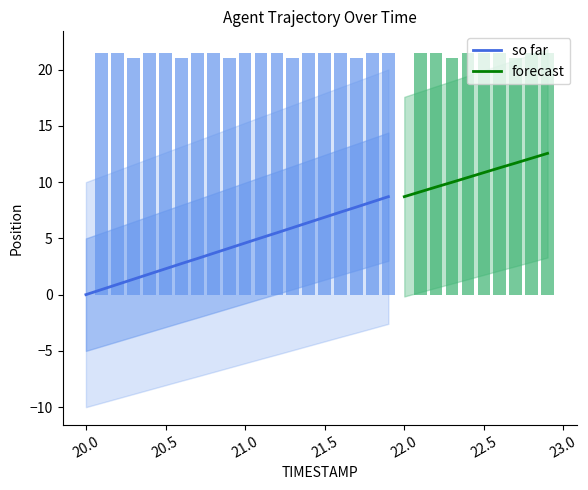

What is the highest value of the so far series?

8.7